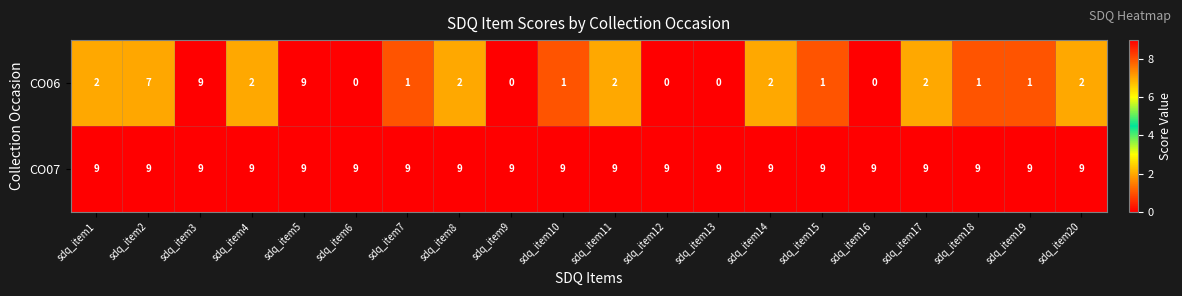

Which series changed the most between sdq_item5 and sdq_item20?

CO06